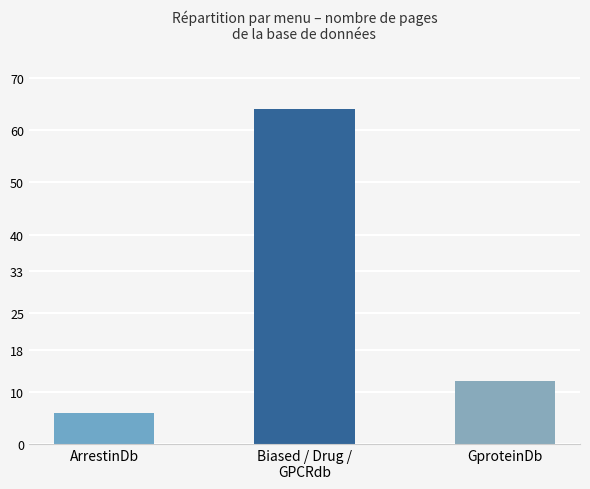

What is the difference between the maximum and minimum values?

58